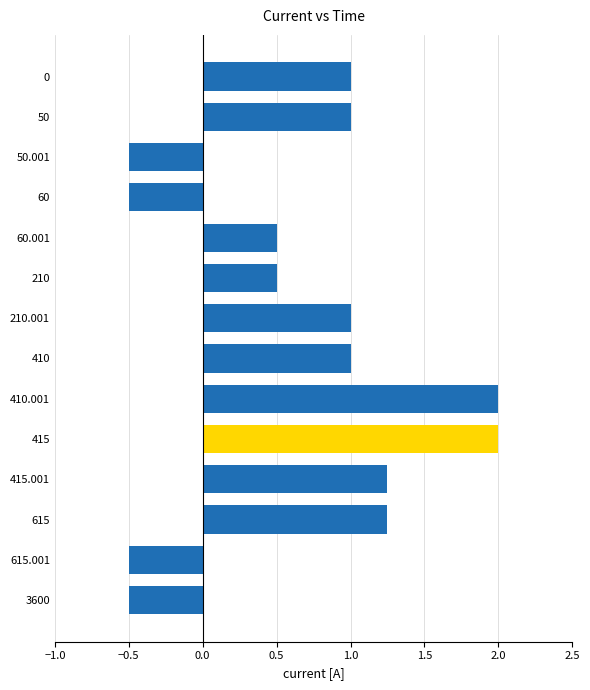

What is the maximum value shown in the chart?

2.0